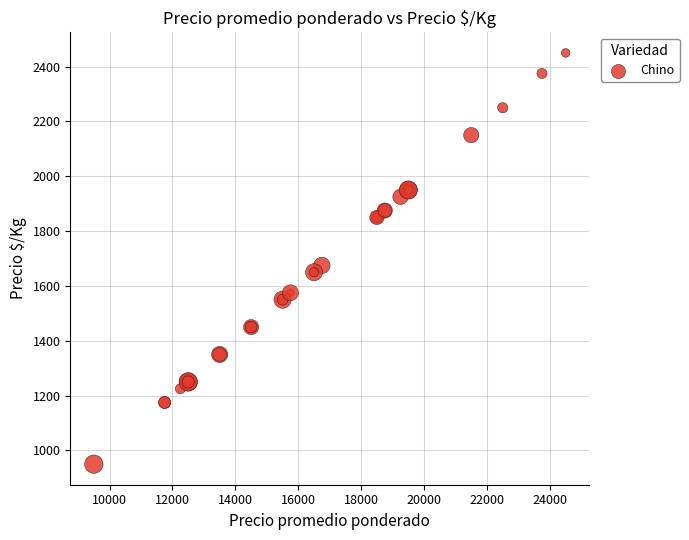

What Y value in the scatter plot is closest to 1700?

1675